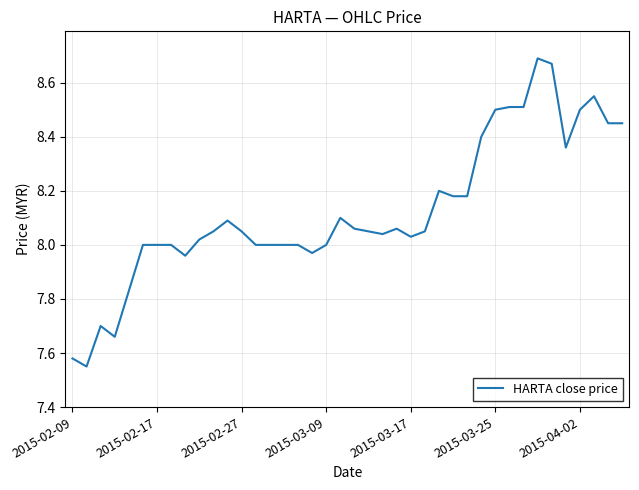

How many distinct data groups are displayed?

1